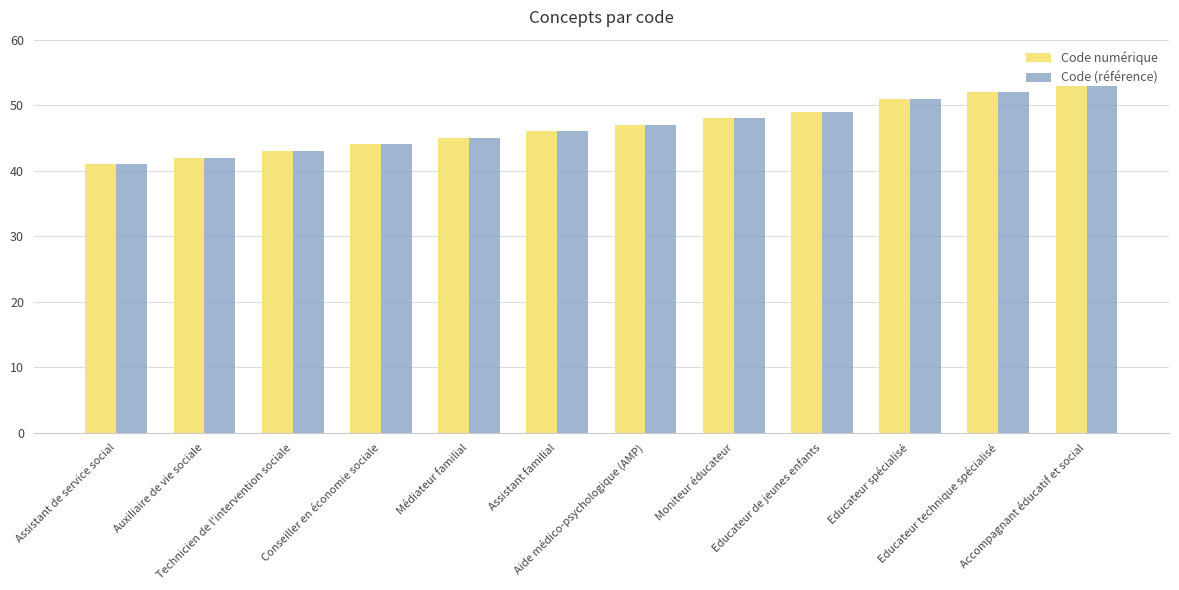

What is the minimum value shown in the chart?

41